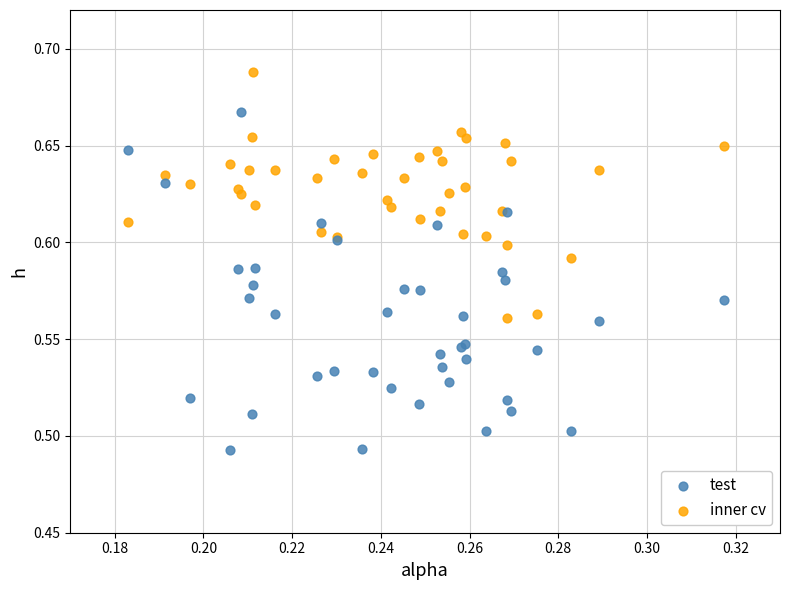

Which series reaches the minimum Y coordinate?

test